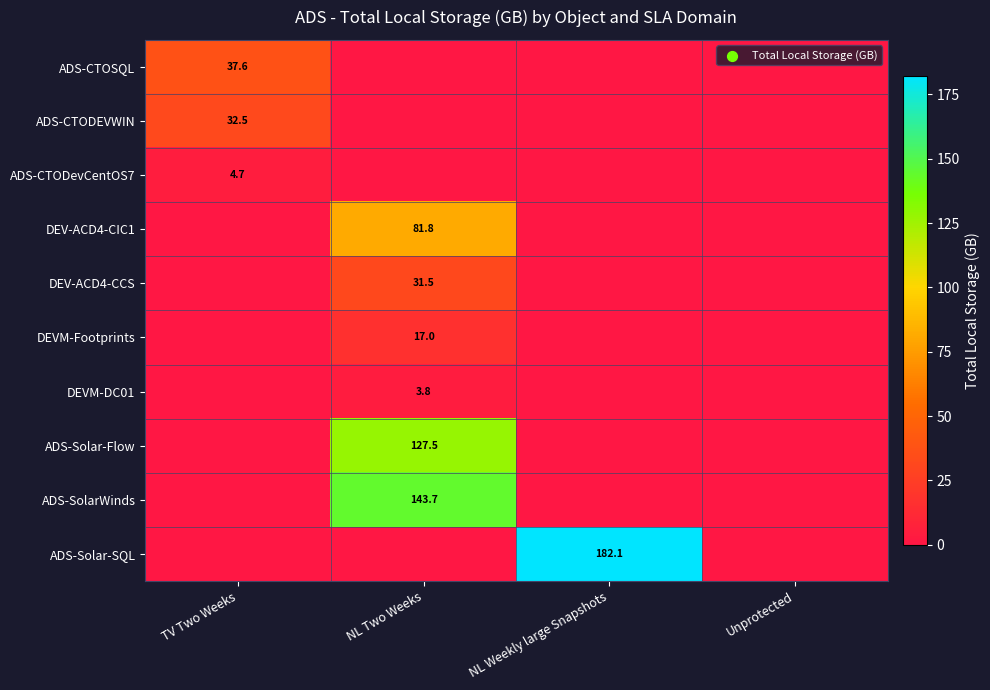

True or false: ADS-Solar-SQL has a value of 182.1 at NL Weekly large Snapshots.

True